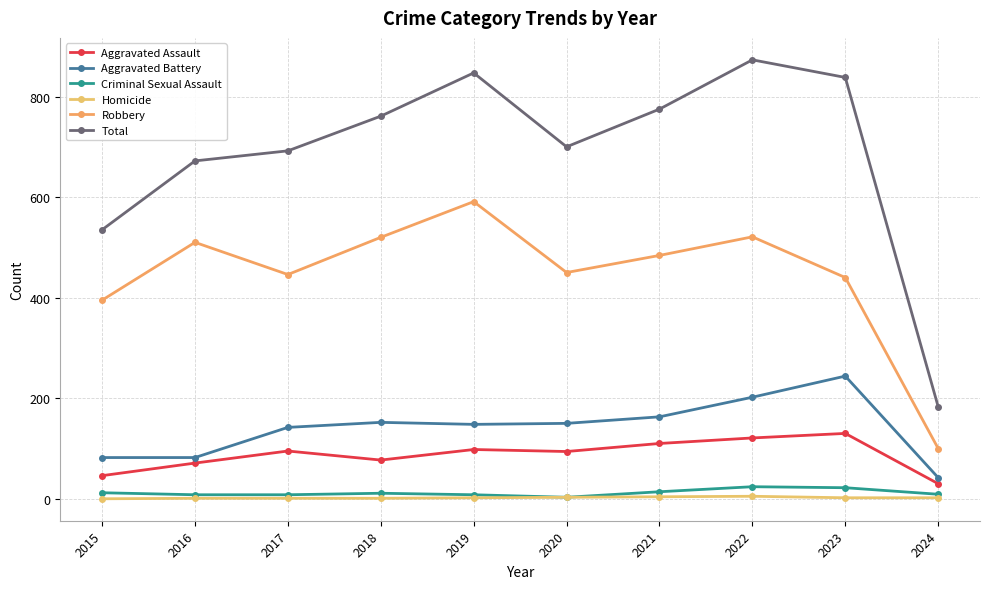

True or false: Total and Aggravated Assault intersect in this chart.

False